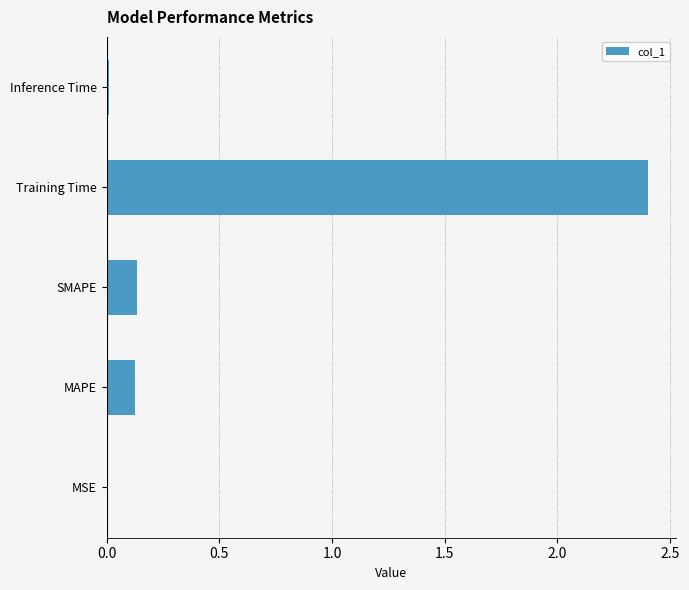

True or false: the data shows 2.4 at Training Time.

True